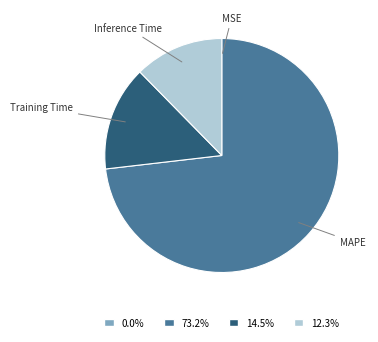

Is there any slice that represents more than half of the pie?

Yes